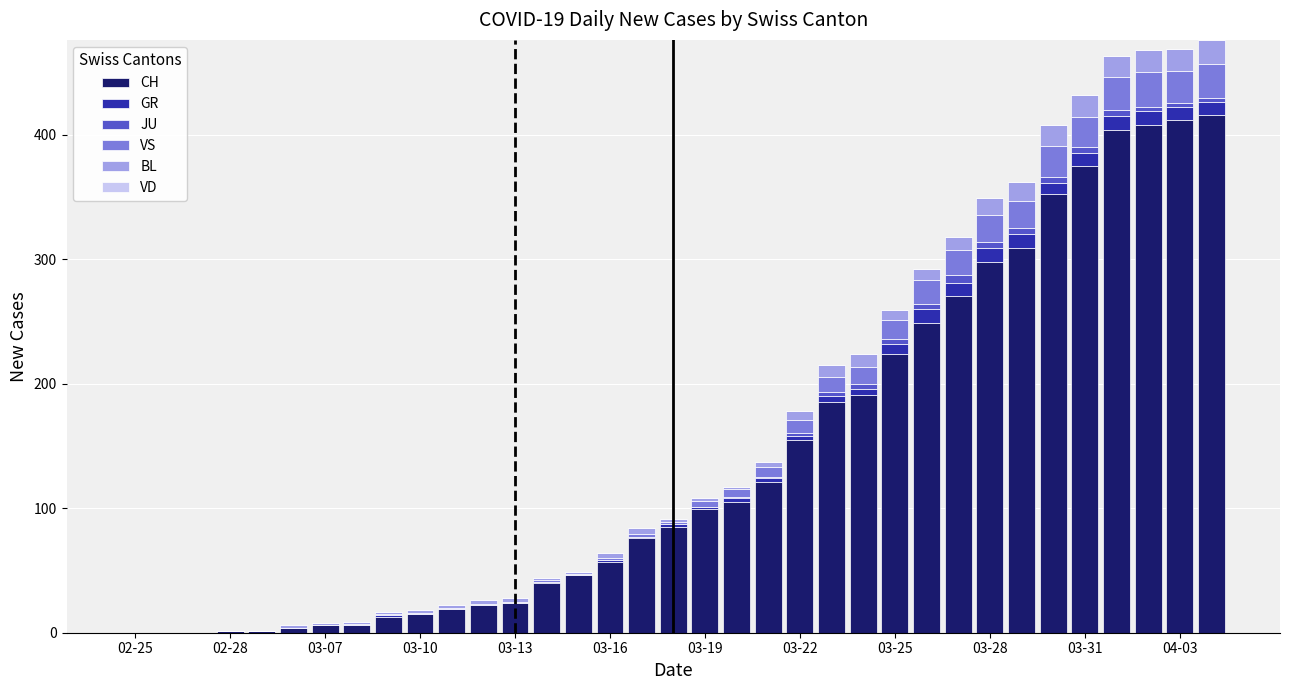

Count the number of categories in the chart.

35